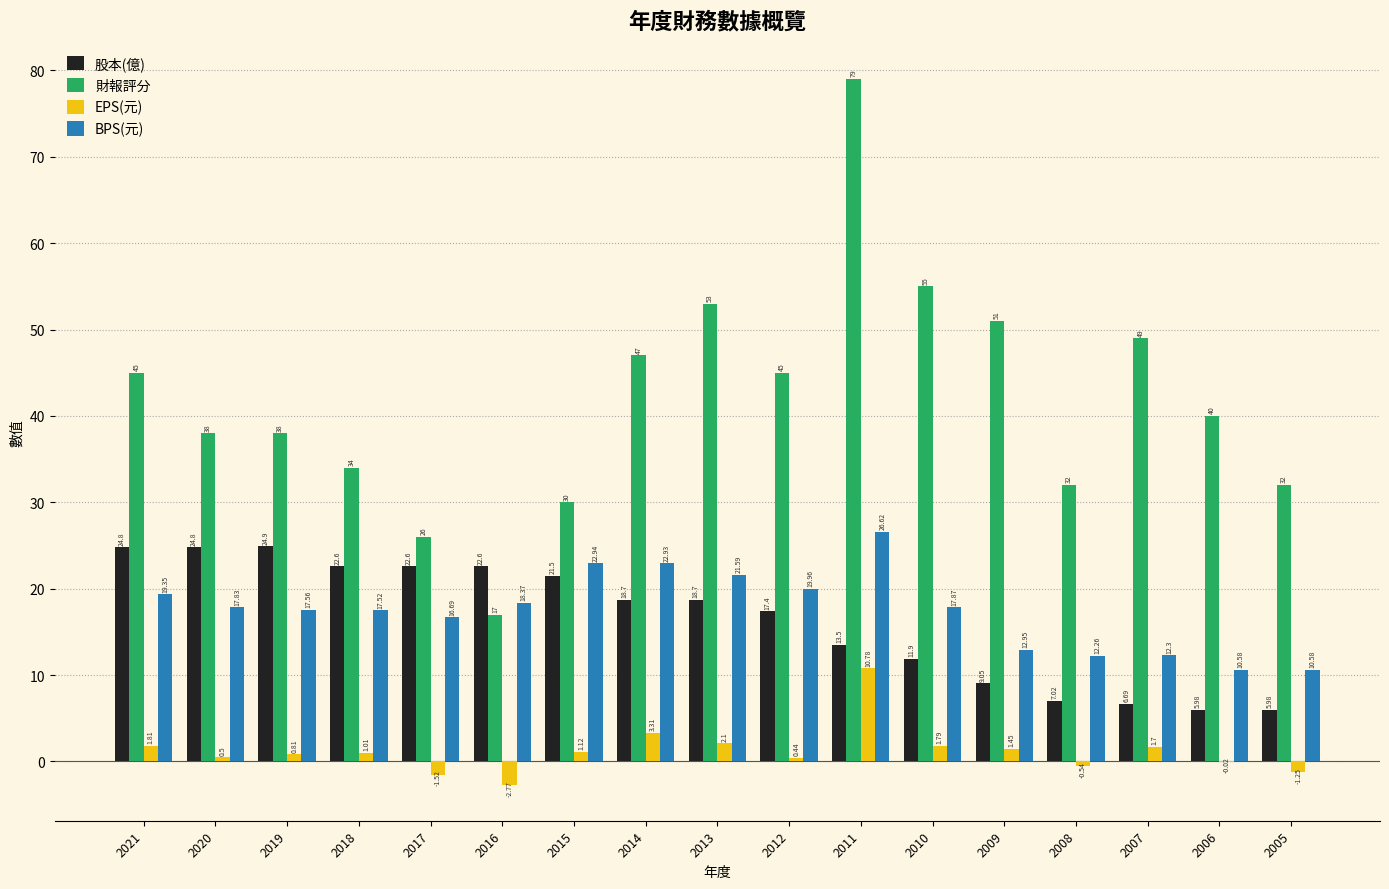

Between 2015 and 2008, which series saw the biggest shift?

股本(億)